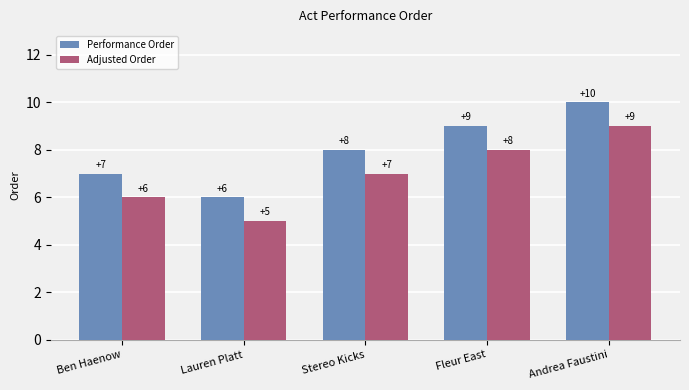

What is the difference between the highest and lowest values at Fleur East?

1